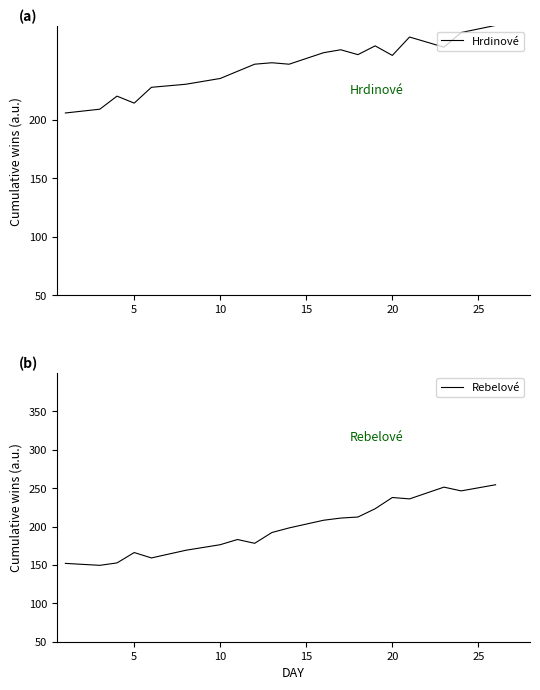

What is the minimum value shown in the chart?

149.4